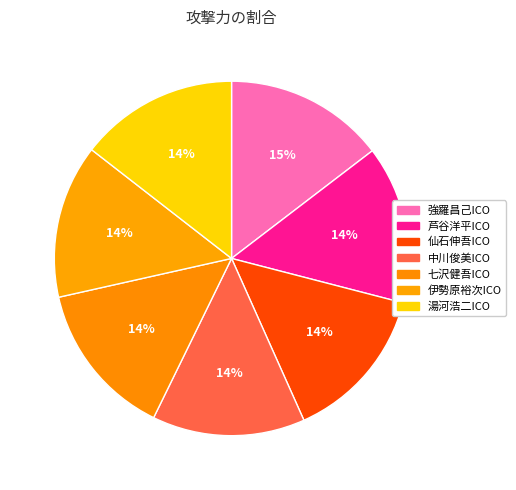

Combined, what portion of the pie is 強羅昌己ICO and 芦谷洋平ICO?

29.0%